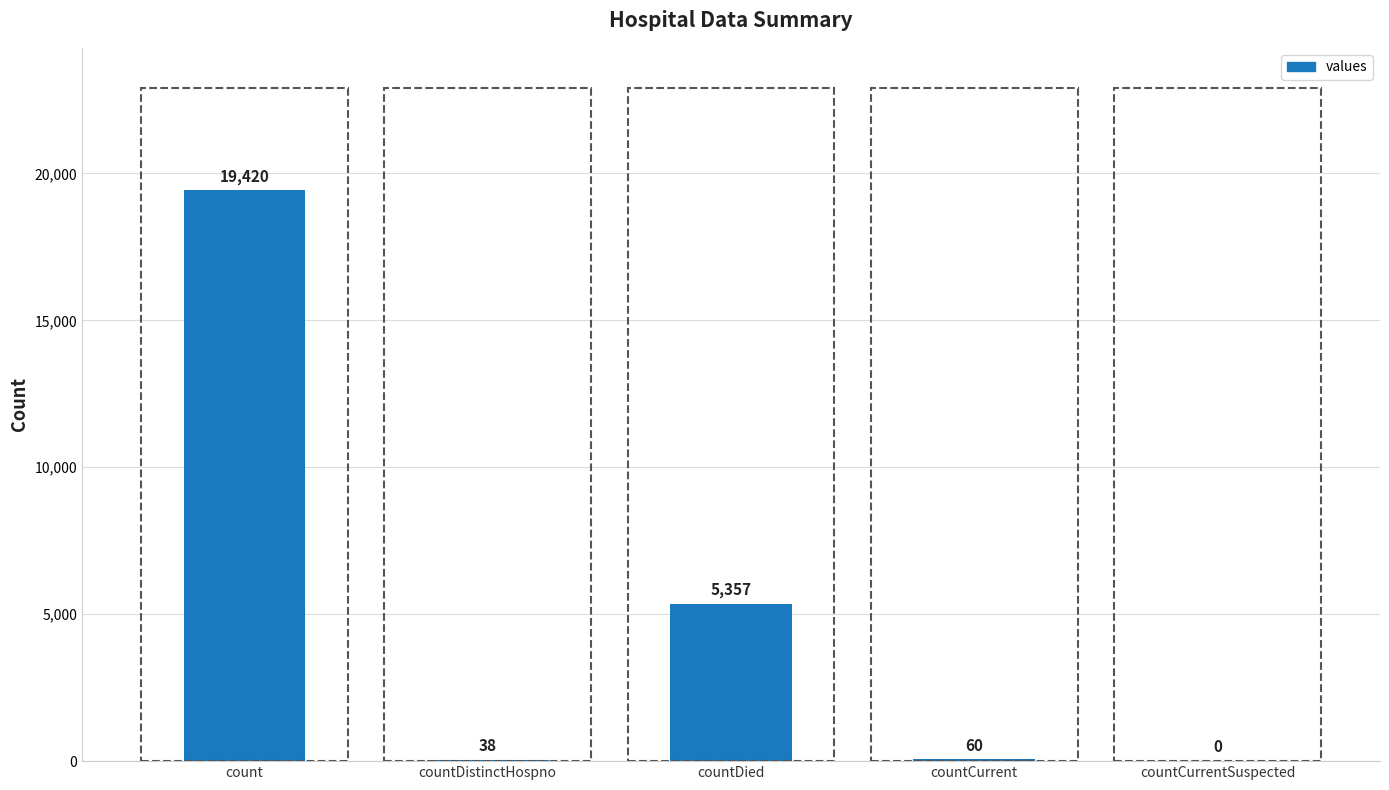

Read the value at countCurrent.

60